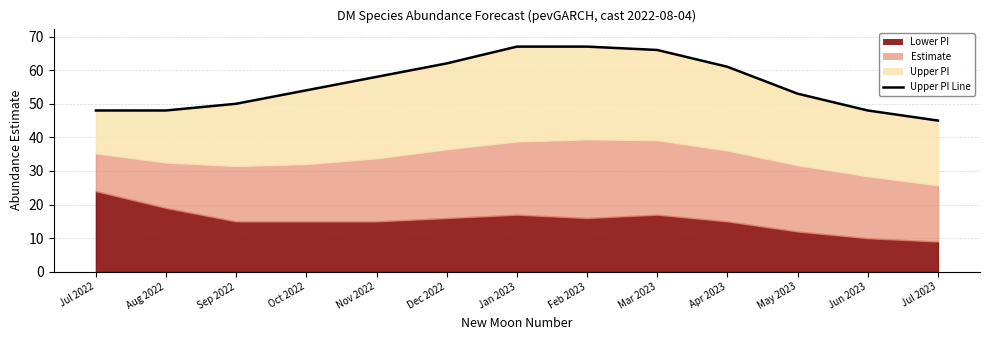

What is the change in value from Dec 2022 to Mar 2023?

+4